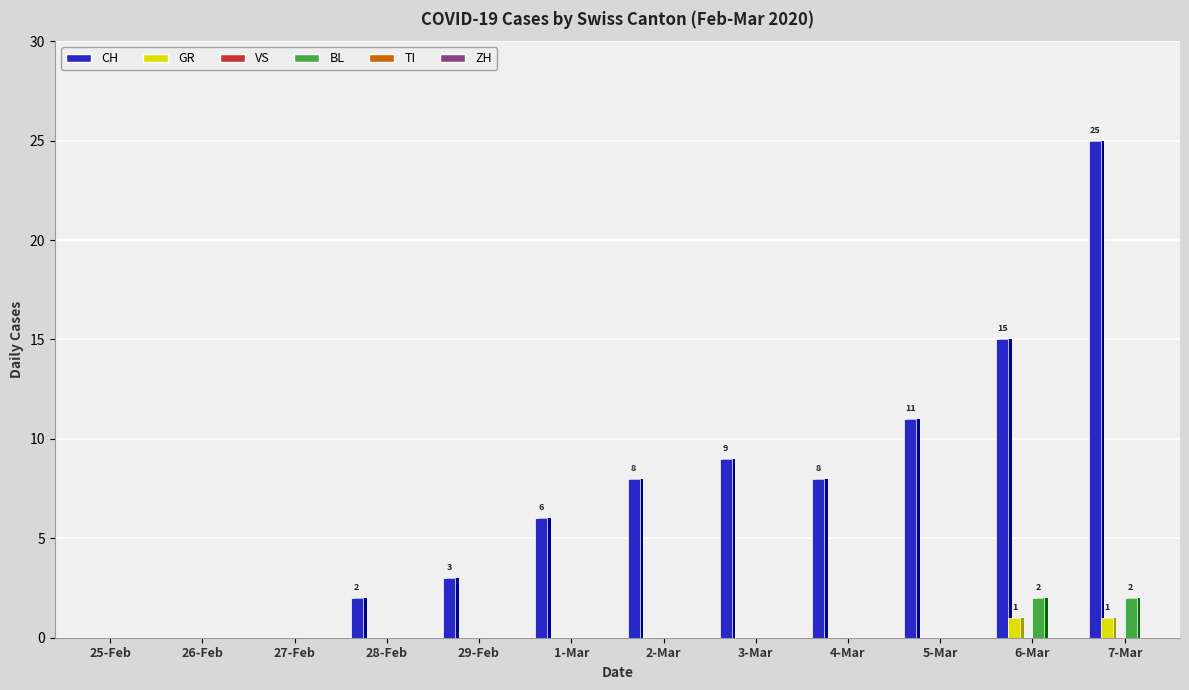

At which label does BL reach its peak?

6-Mar